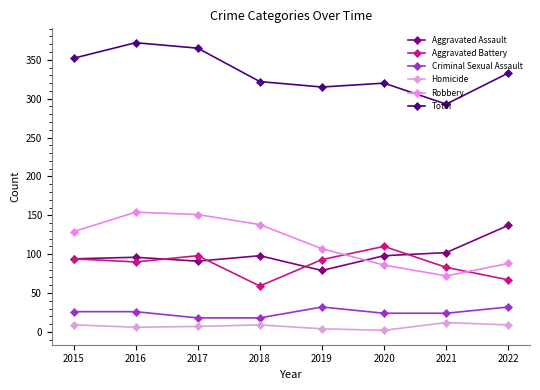

Is it true that Robbery equals 68 at 2015?

False